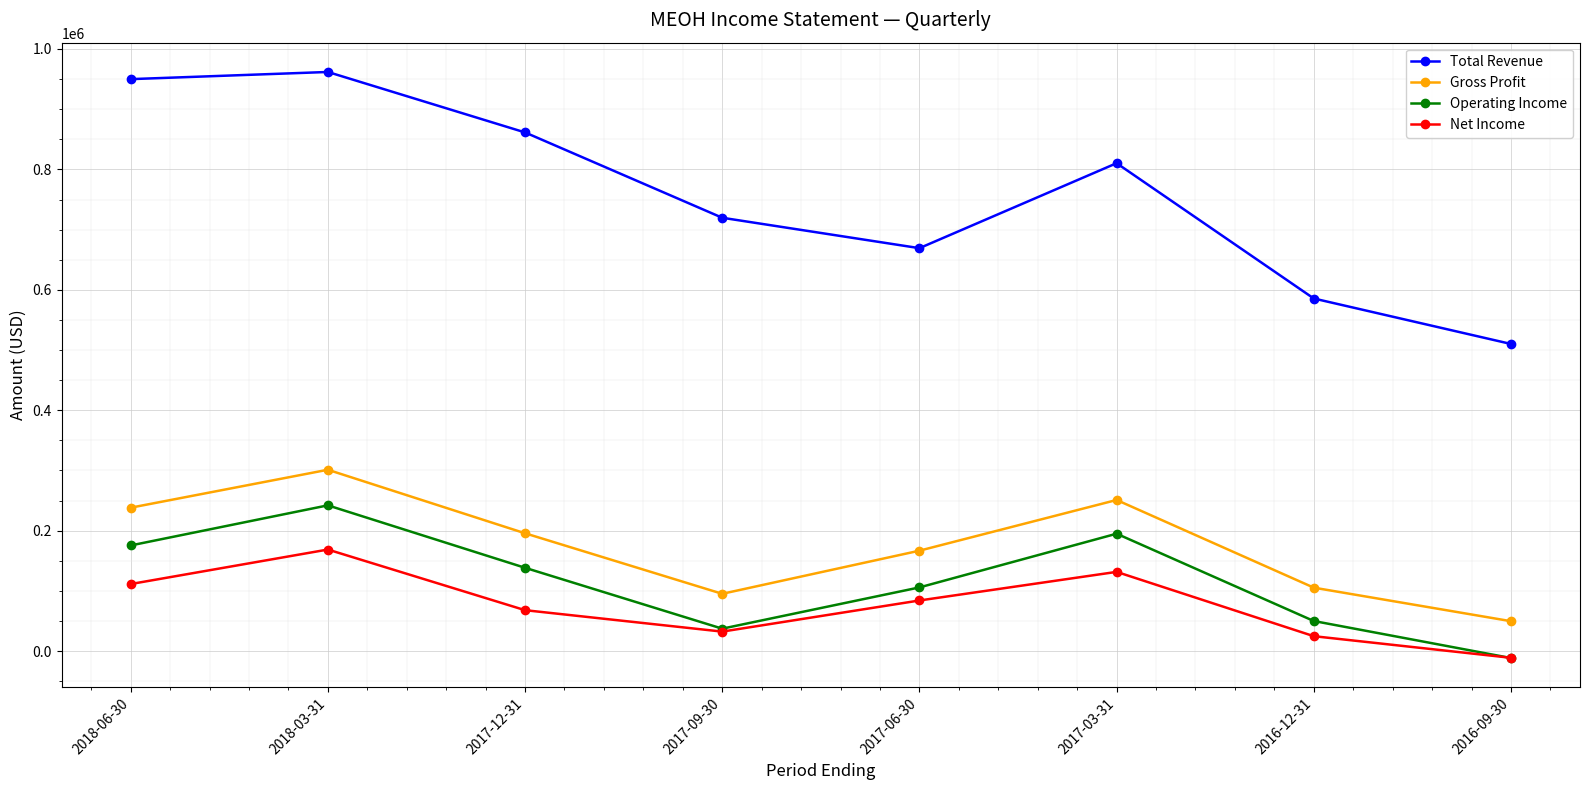

What is the difference between the maximum and minimum values in the Total Revenue series?

451700